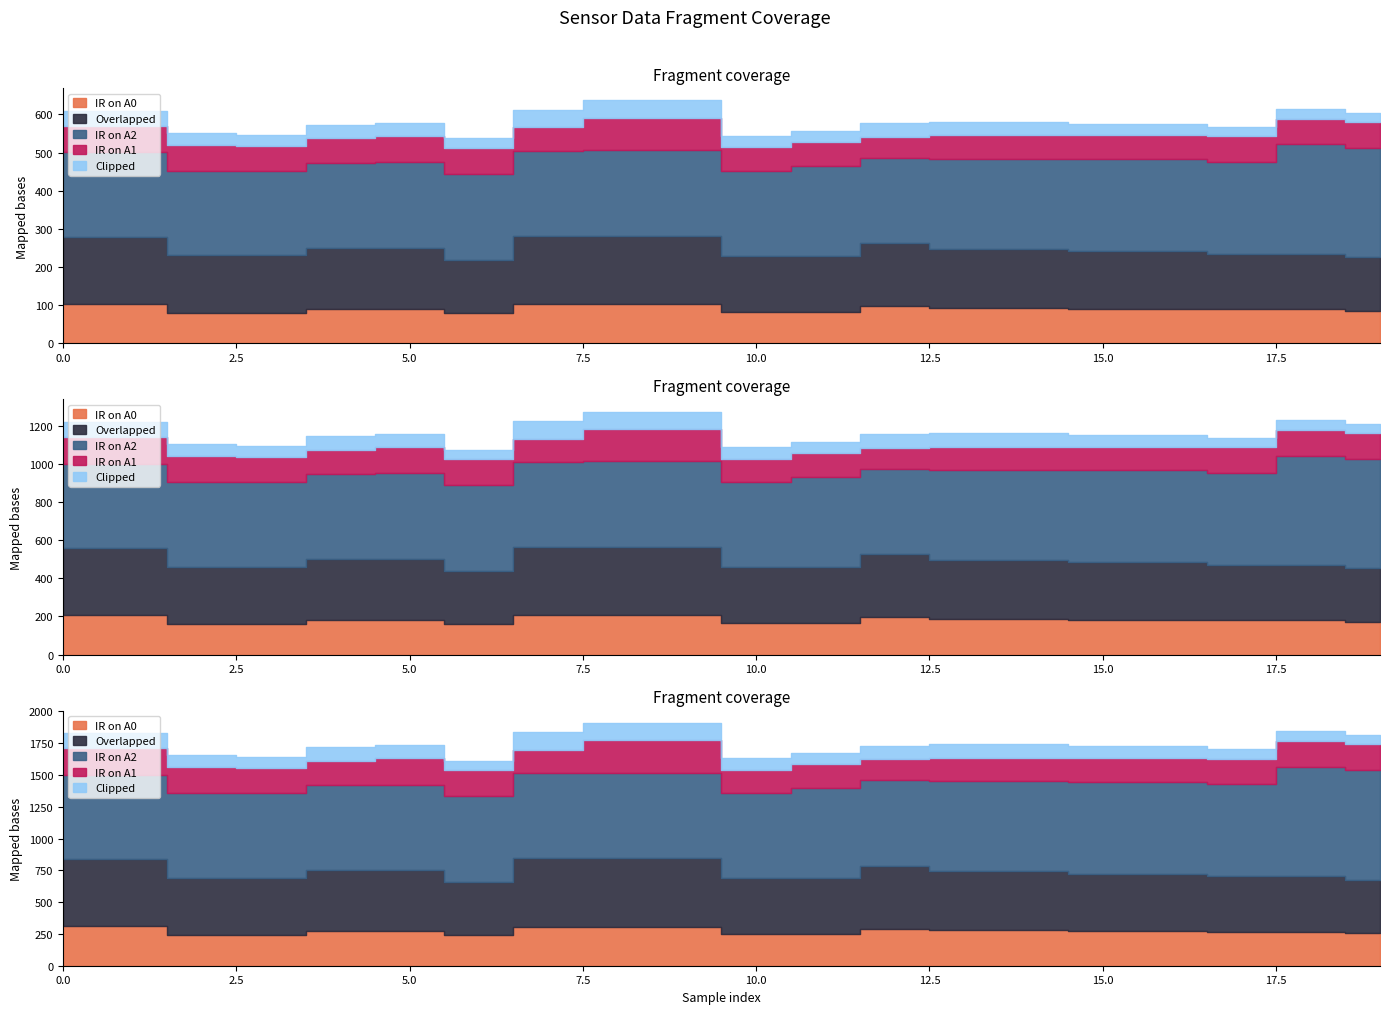

Which label corresponds to the smallest value in the chart?

6